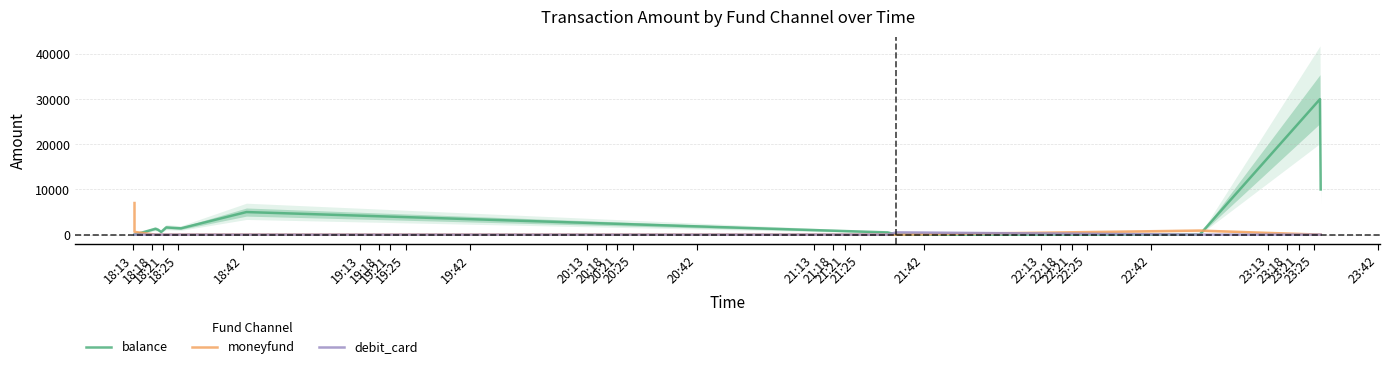

At which category does balance reach its first local peak?

18:21